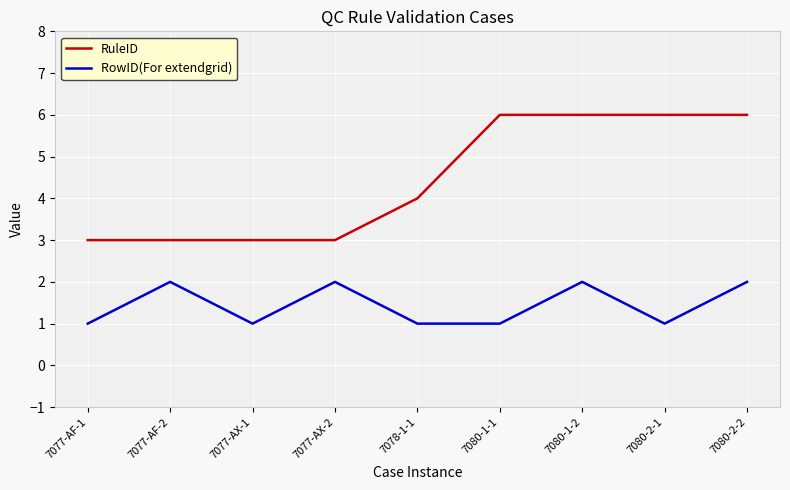

True or false: RuleID and RowID(For extendgrid) intersect in this chart.

False